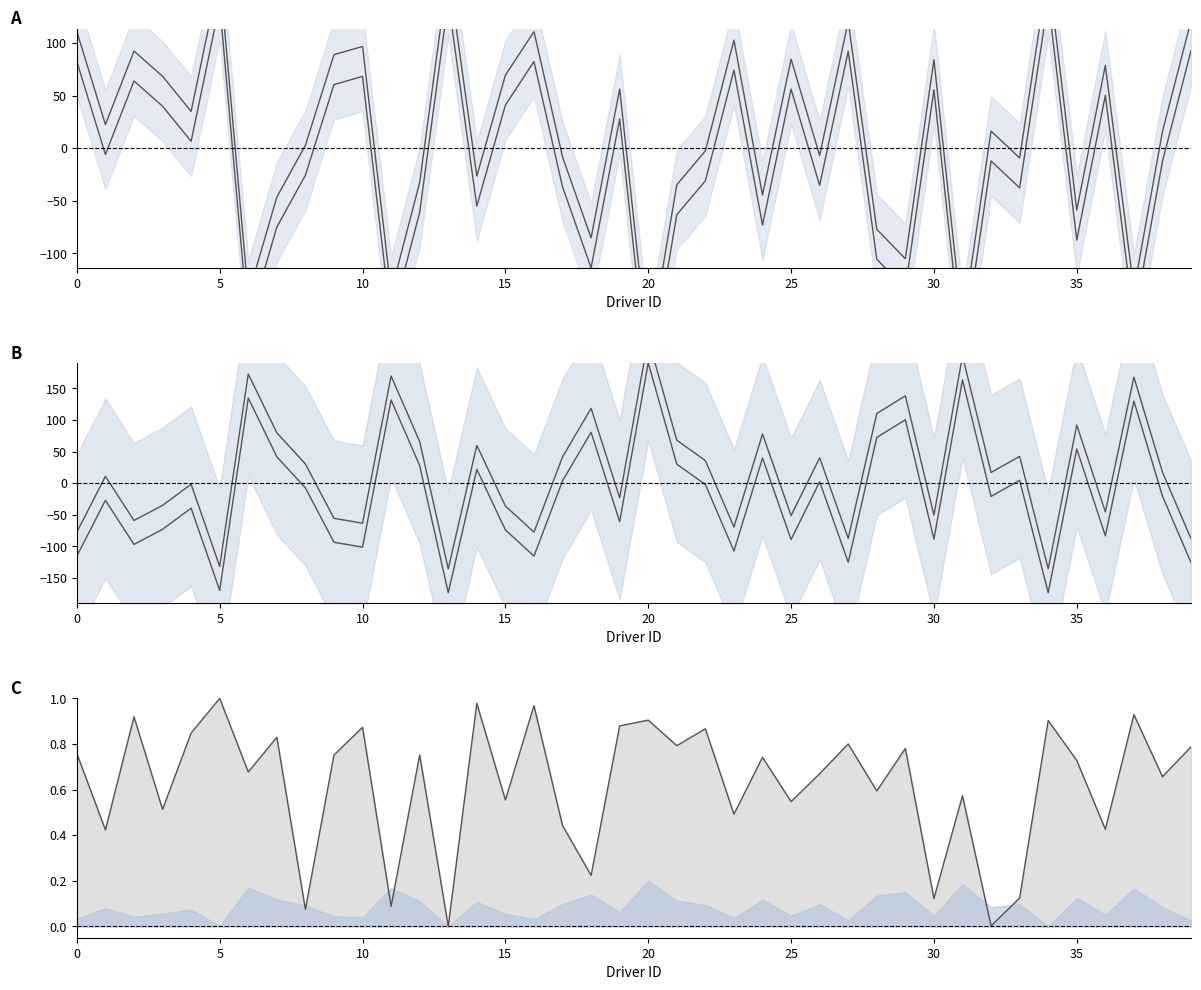

Which series has the largest range (max minus min)?

Total Working Hours upper